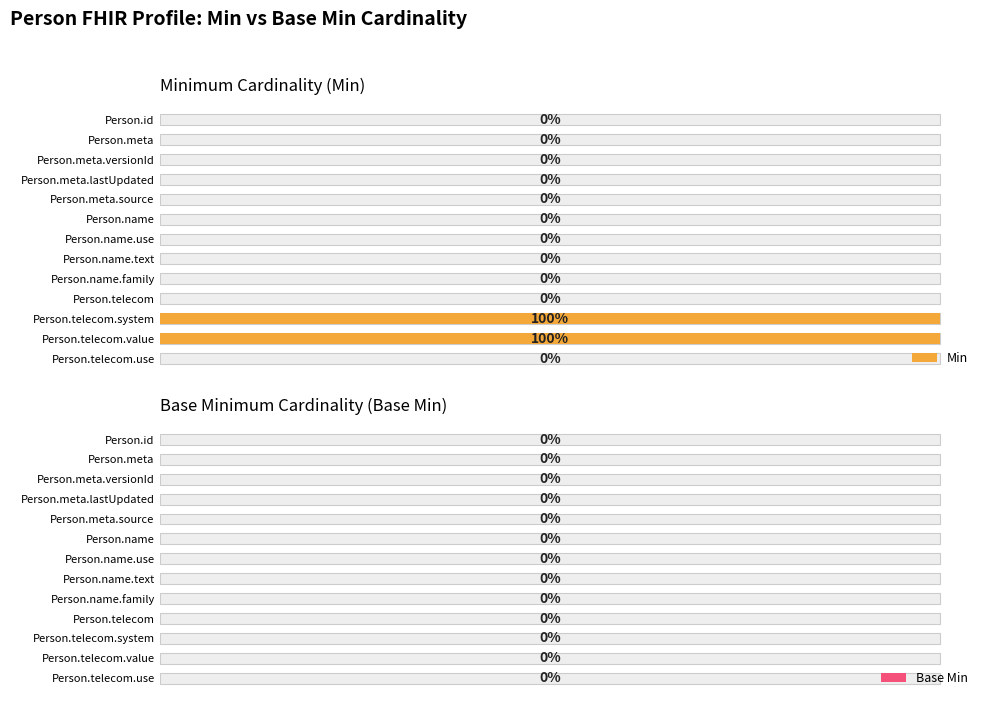

What are all the series names shown in the legend?

Min, Base Min